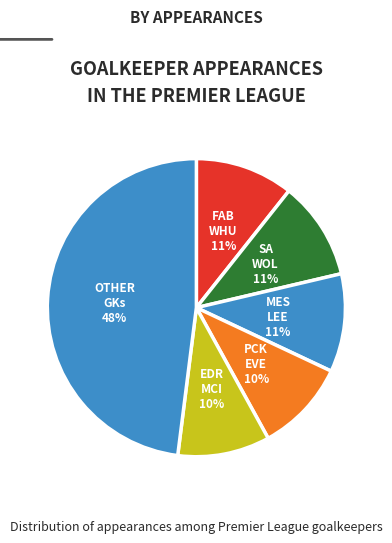

How many slices are in this pie chart?

6